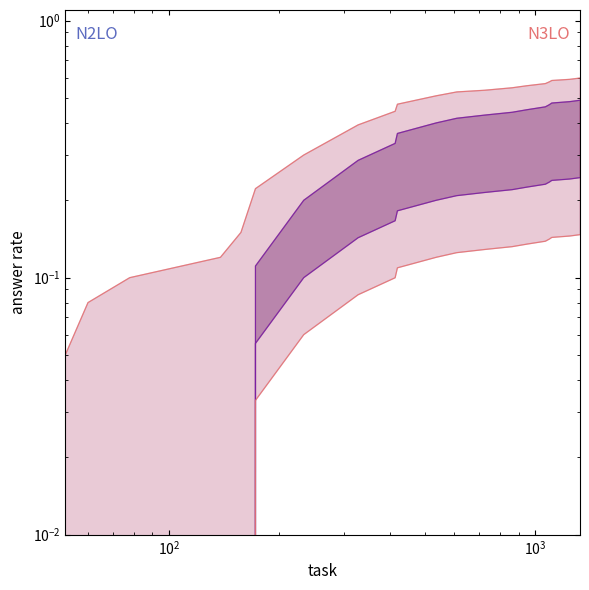

List the series in order of their overall mean, lowest first.

answer_0, answer_1